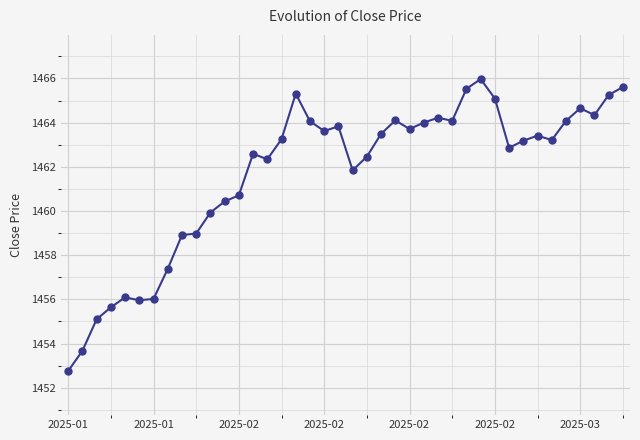

What is the smallest value displayed?

1452.8